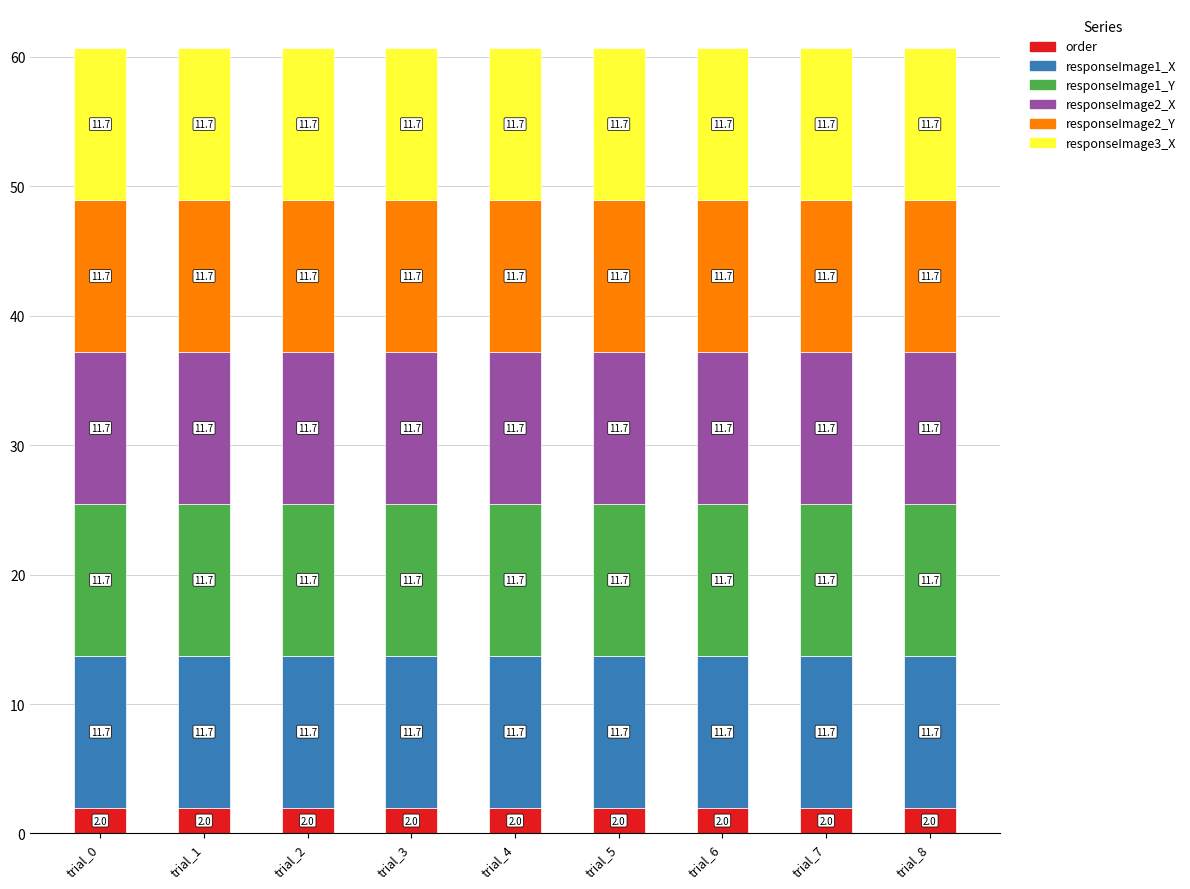

What is the sum of all order values?

18.0